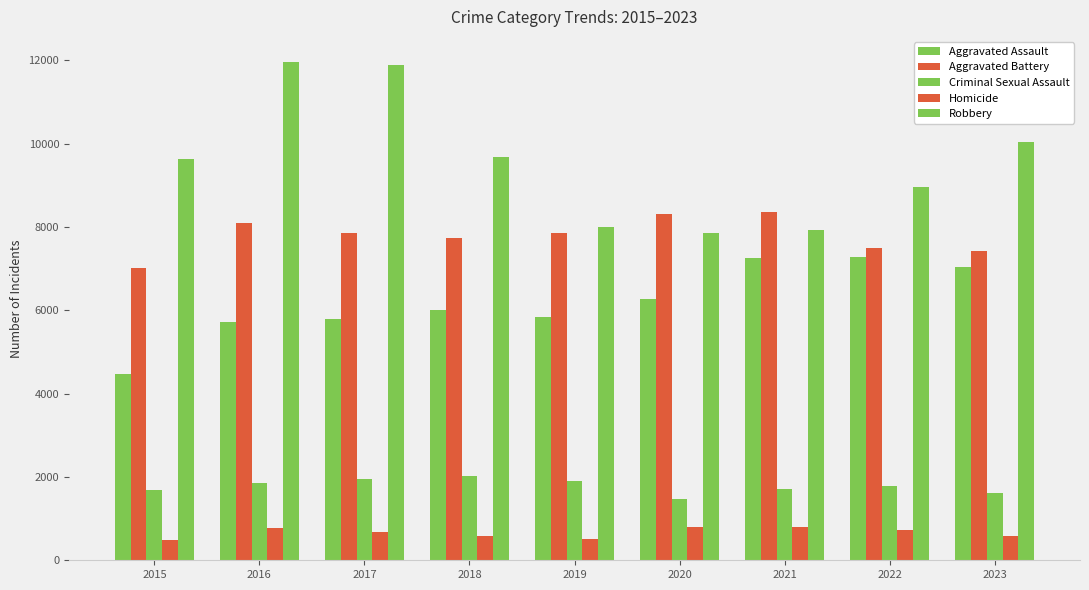

How many data points in Robbery are less than 9638?

4